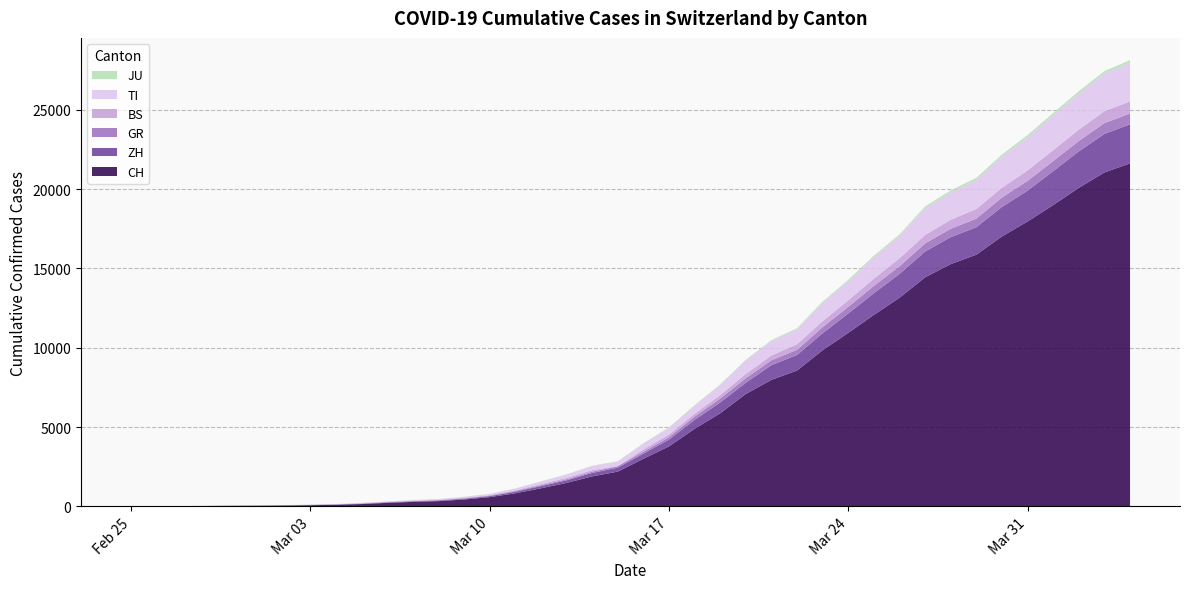

Reading right to left, list all the values displayed in this chart.

CH: 21617	21047	20074	18990	17953	17014	15861	15268	14434	13146	12066	10935	9839	8556	7972	7080	5864	4883	3778	2993	2187	1887	1475	1135	820	580	429	328	281	219	143	98	70	50	36	30	20	8	4	0
ZH: 2461	2428	2300	2136	1947	1859	1733	1701	1627	1500	1368	1221	1073	984	925	711	679	568	429	326	250	218	163	140	101	62	49	40	34	29	23	15	13	10	7	6	2	2	0	0
GR: 680	678	655	635	617	591	542	527	513	487	458	419	386	327	311	283	252	204	152	118	93	73	65	53	44	32	28	19	18	16	15	13	10	9	6	6	6	2	2	0
BS: 767	754	714	687	653	617	605	569	530	501	462	410	374	356	297	270	220	181	164	143	0	100	92	73	49	33	28	24	21	15	8	3	3	1	1	1	1	1	1	0
TI: 2442	2377	2271	2195	2091	1962	1837	1727	1688	1401	1354	1209	1162	945	916	849	638	511	426	368	293	265	206	163	108	75	61	49	41	28	25	13	8	4	2	2	1	1	1	0
JU: 154	149	149	145	140	128	127	119	114	100	92	82	69	61	54	44	36	32	29	25	19	18	17	12	7	7	7	5	5	4	4	2	2	1	1	1	1	1	0	0